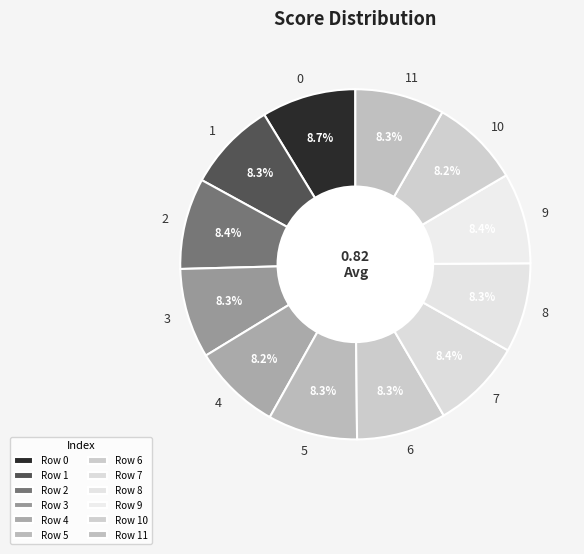

The 0 slice represents 9% of the pie. True or false?

True